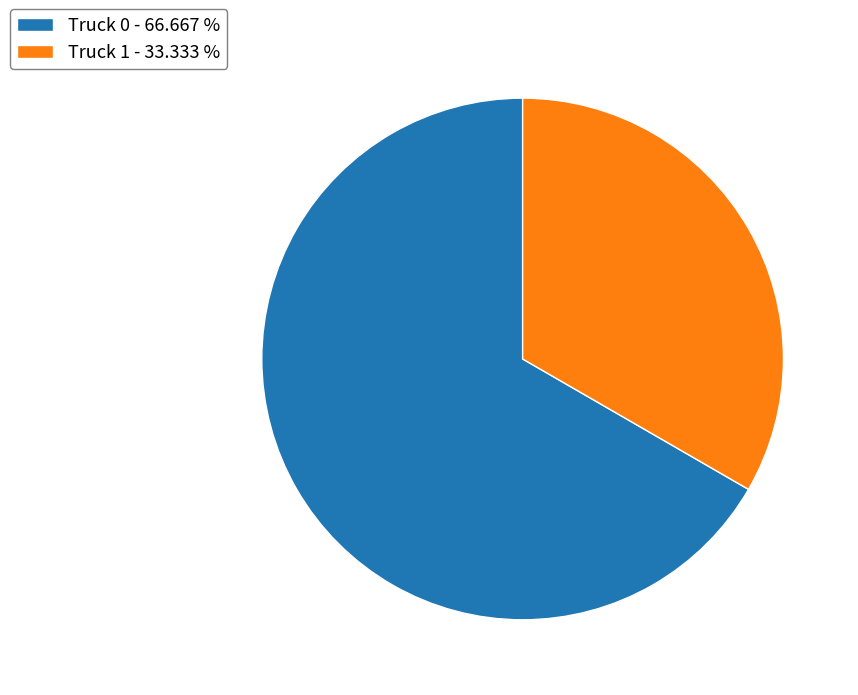

Is there a majority slice in this chart?

Yes